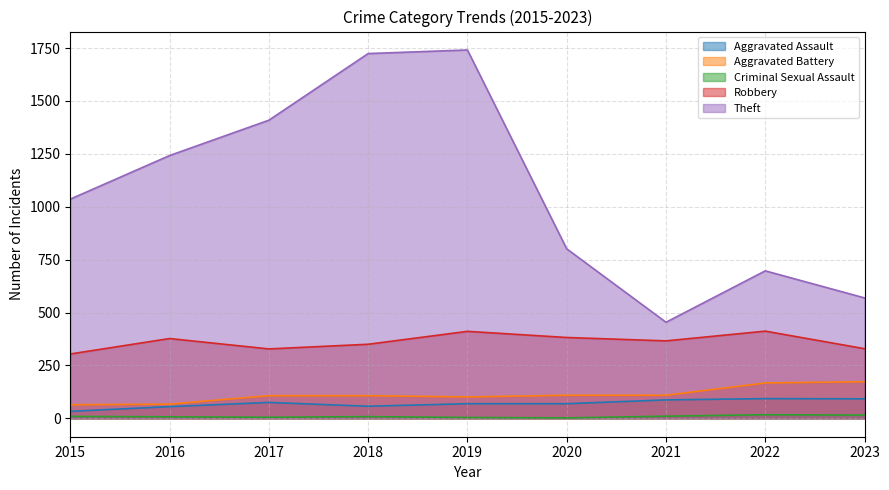

Where is Aggravated Battery nearest to the value 118?

2020